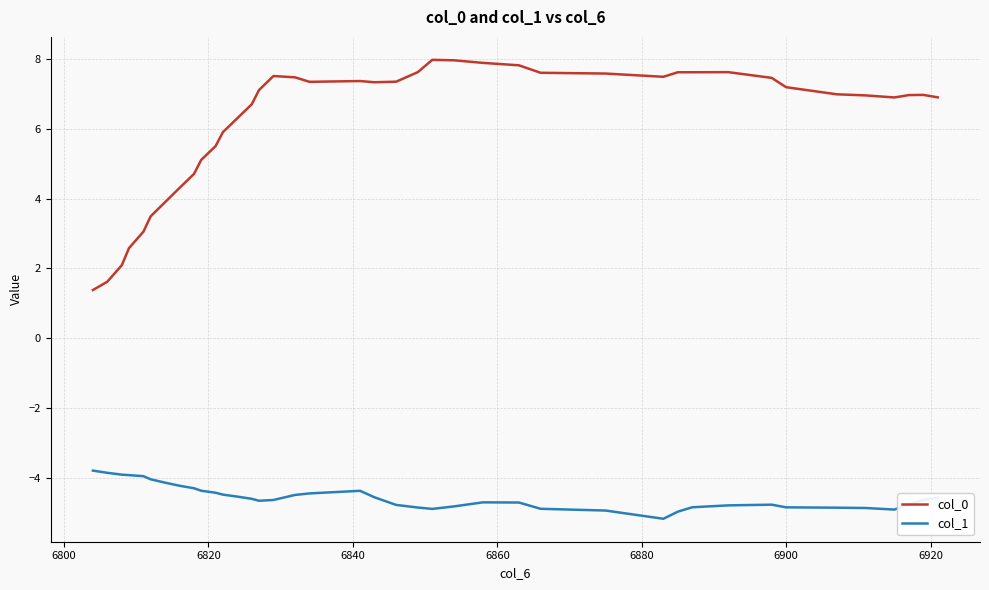

At how many categories does at least one series exceed 3?

36